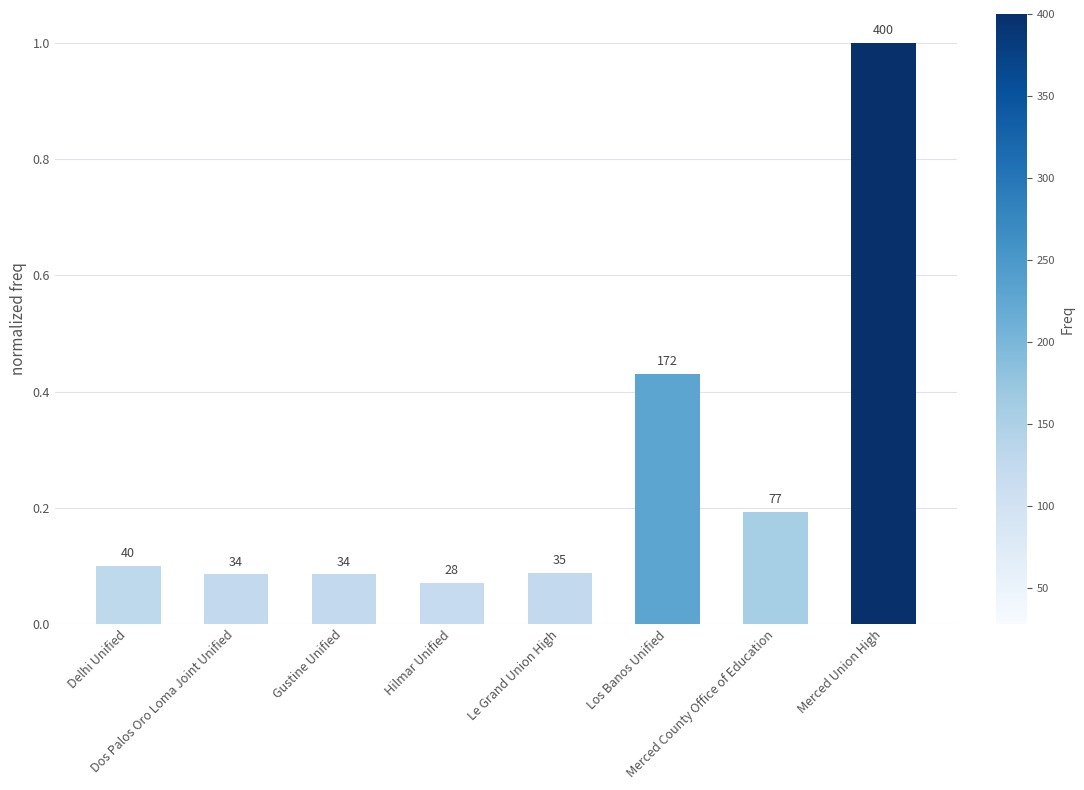

Which has a higher value, Le Grand Union High or Merced Union High?

Merced Union High